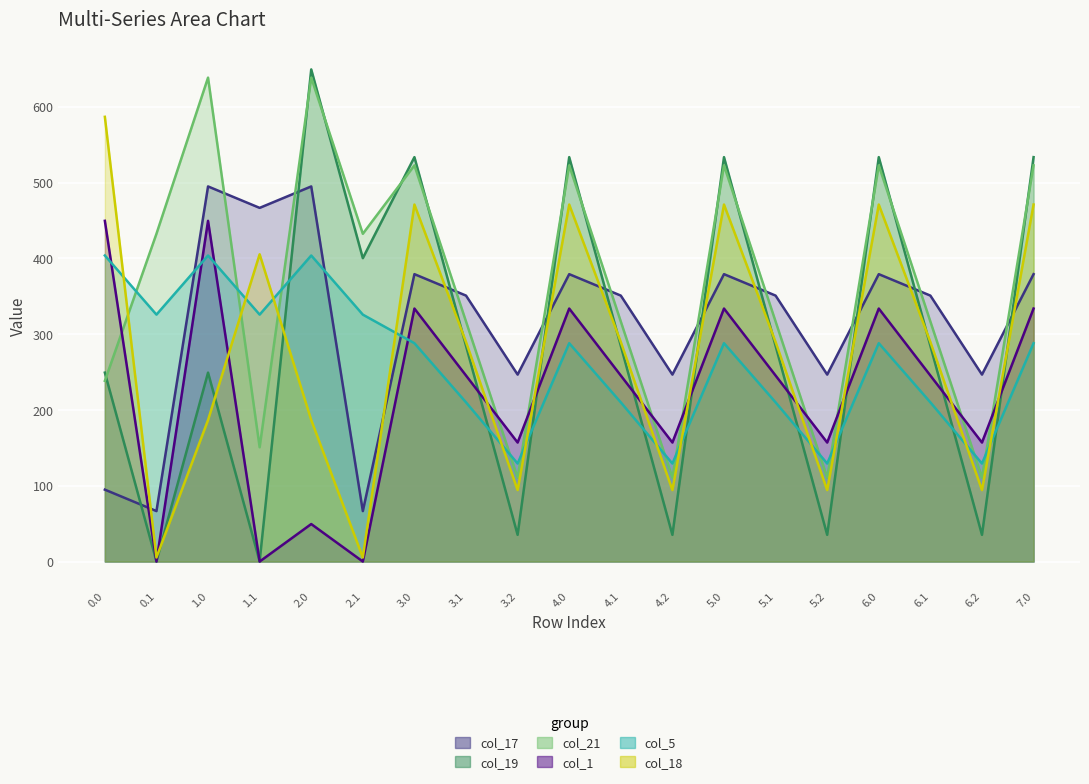

What is the label of the 11th point from the right?

3.2